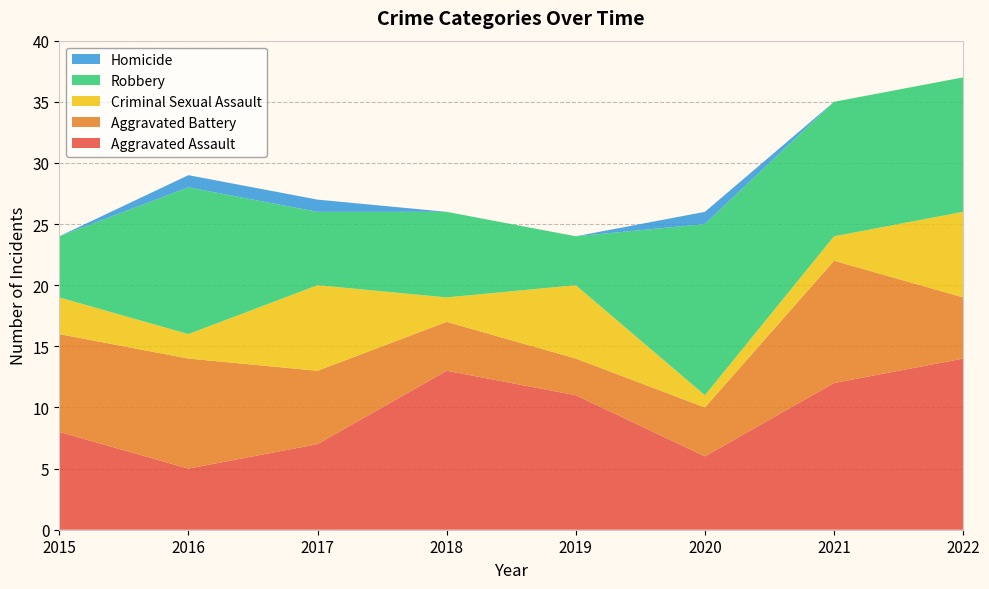

Reading left to right, transcribe all the data shown in this chart.

Aggravated Assault: 2015=8	2016=5	2017=7	2018=13	2019=11	2020=6	2021=12	2022=14
Aggravated Battery: 2015=8	2016=9	2017=6	2018=4	2019=3	2020=4	2021=10	2022=5
Criminal Sexual Assault: 2015=3	2016=2	2017=7	2018=2	2019=6	2020=1	2021=2	2022=7
Robbery: 2015=5	2016=12	2017=6	2018=7	2019=4	2020=14	2021=11	2022=11
Homicide: 2015=0	2016=1	2017=1	2018=0	2019=0	2020=1	2021=0	2022=0